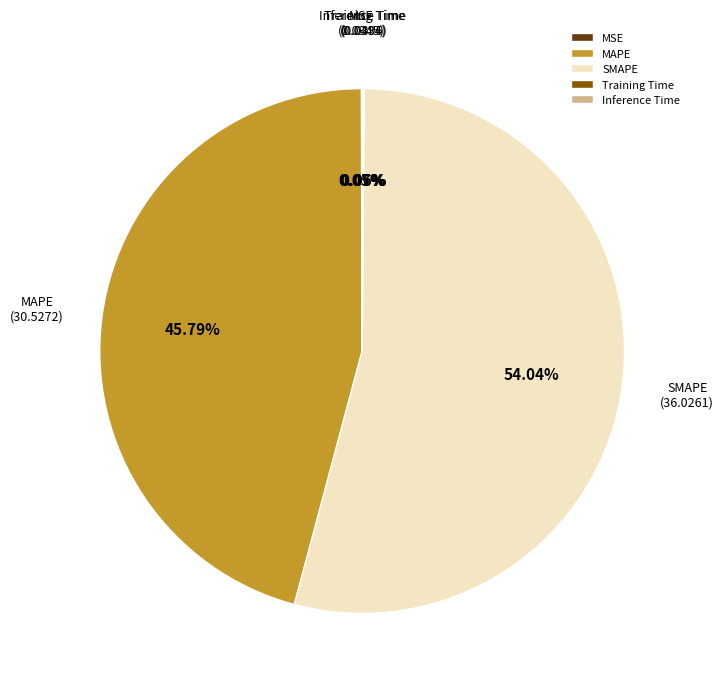

Is there any slice that represents more than half of the pie?

Yes